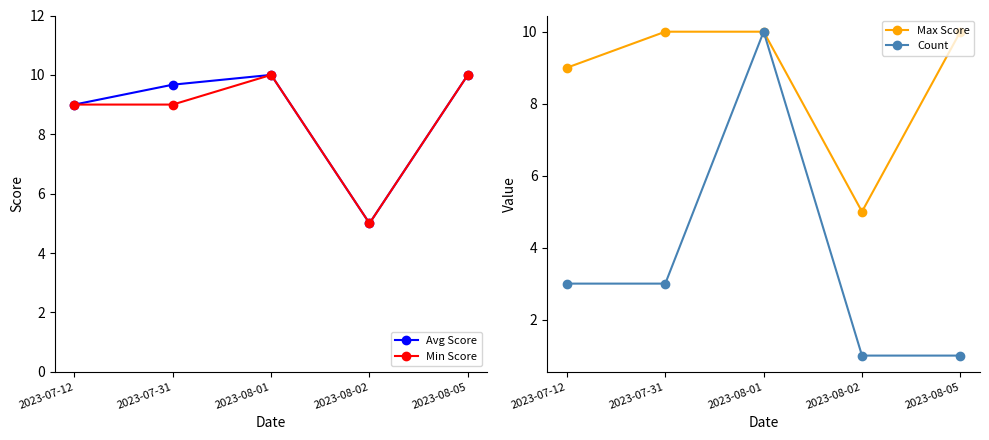

At how many categories does at least one series exceed 4?

5